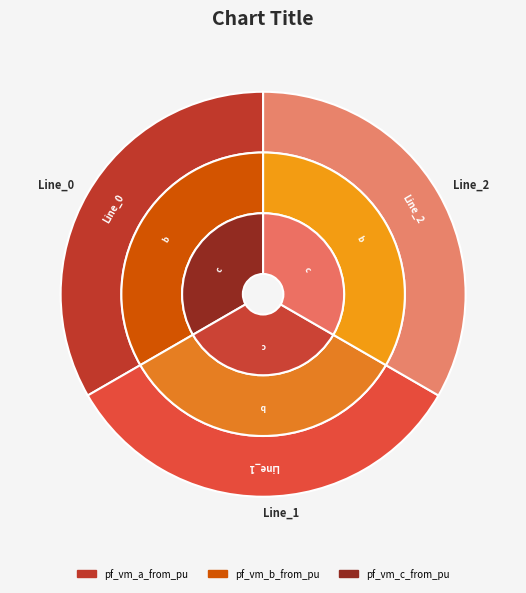

What percentage is the Line_2 slice, to the nearest percent?

33%